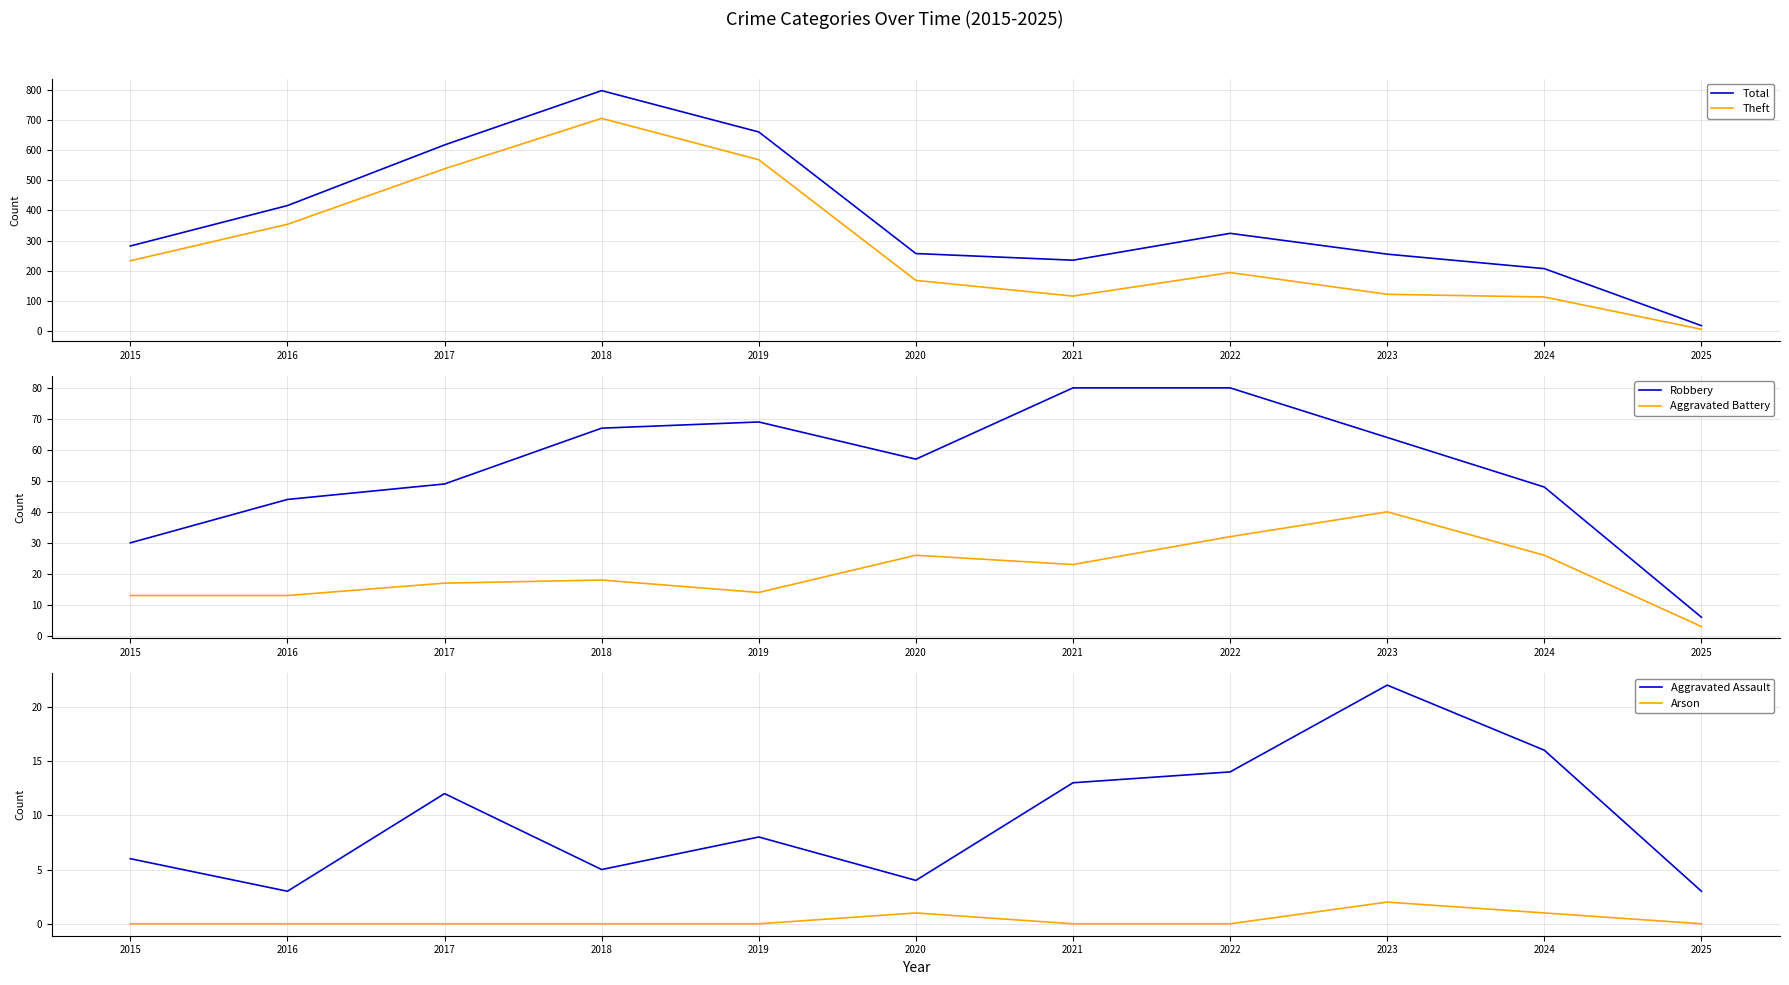

What is the value of the Robbery point at the 6th from the left?

57